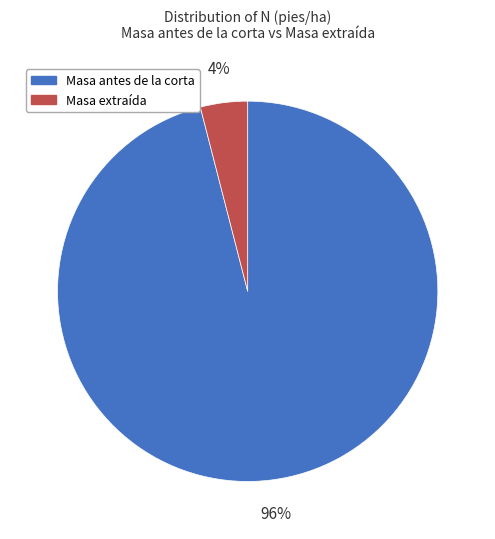

Is the sum of Masa antes de la corta and Masa extraída greater than half?

Yes